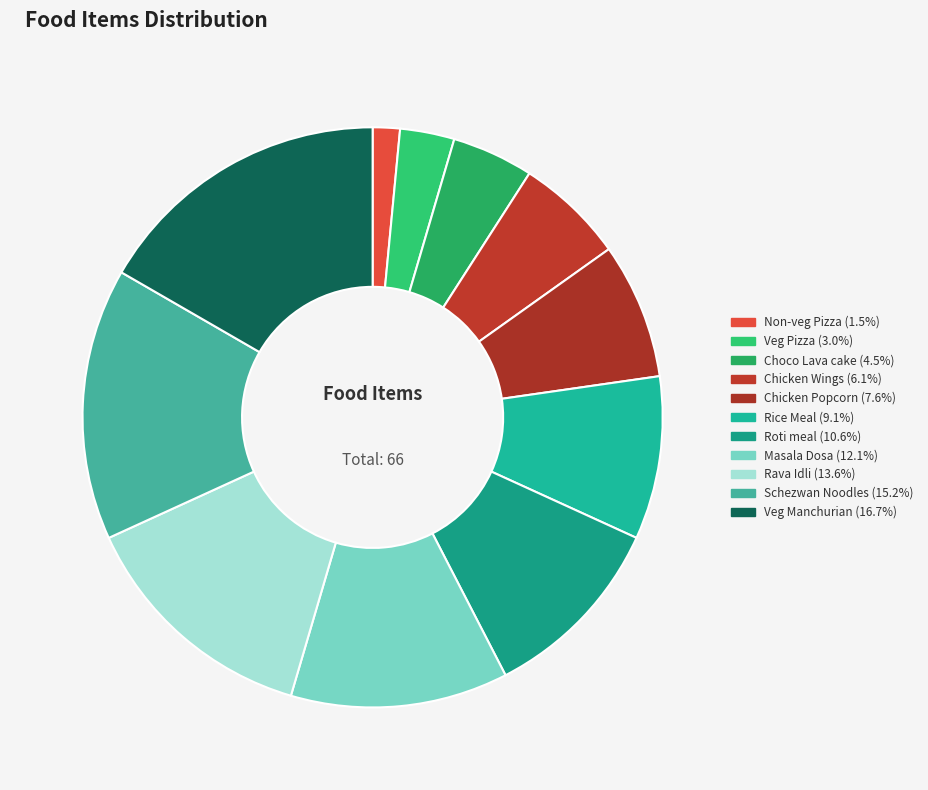

Rank the categories by value from highest to lowest.

Veg Manchurian, Schezwan Noodles, Rava Idli, Masala Dosa, Roti meal, Rice Meal, Chicken Popcorn, Chicken Wings, Choco Lava cake, Veg Pizza, Non-veg Pizza